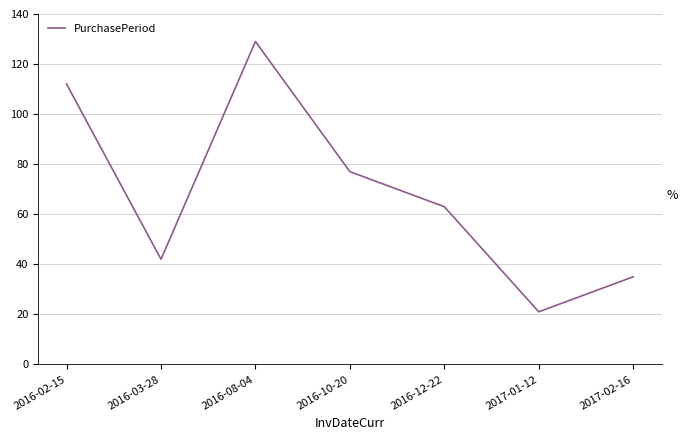

Rank the categories by value from lowest to highest.

2017-01-12, 2017-02-16, 2016-03-28, 2016-12-22, 2016-10-20, 2016-02-15, 2016-08-04